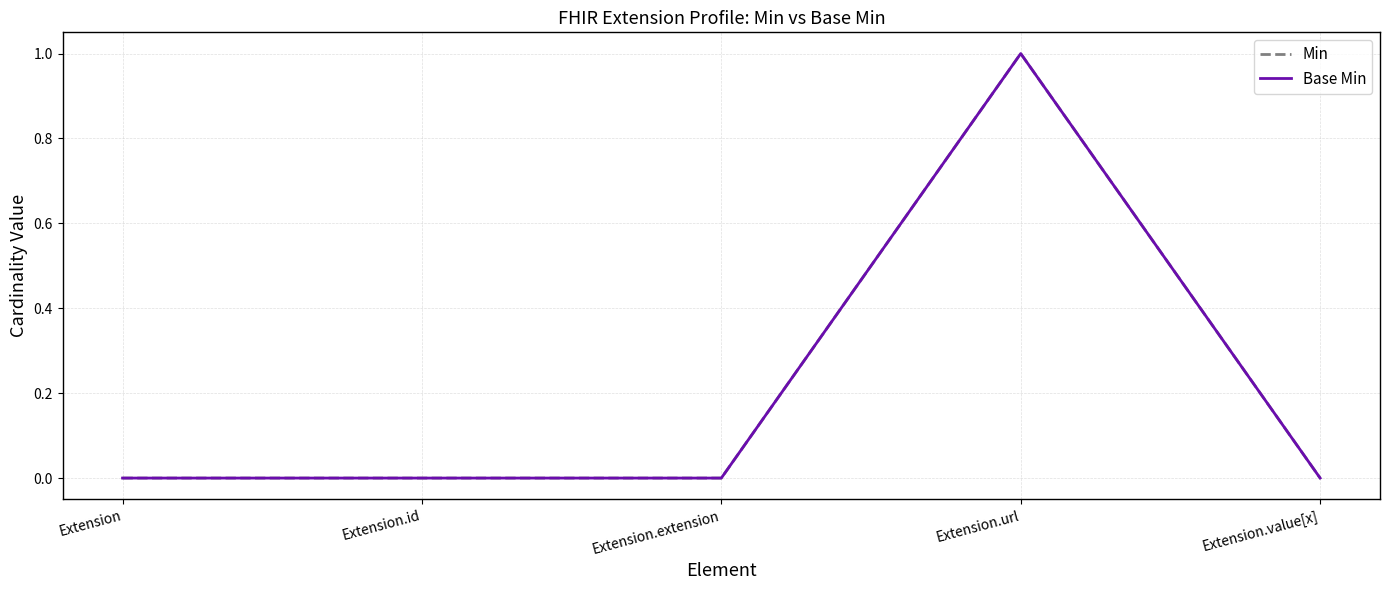

Is this an area chart (filled region under the line)?

No